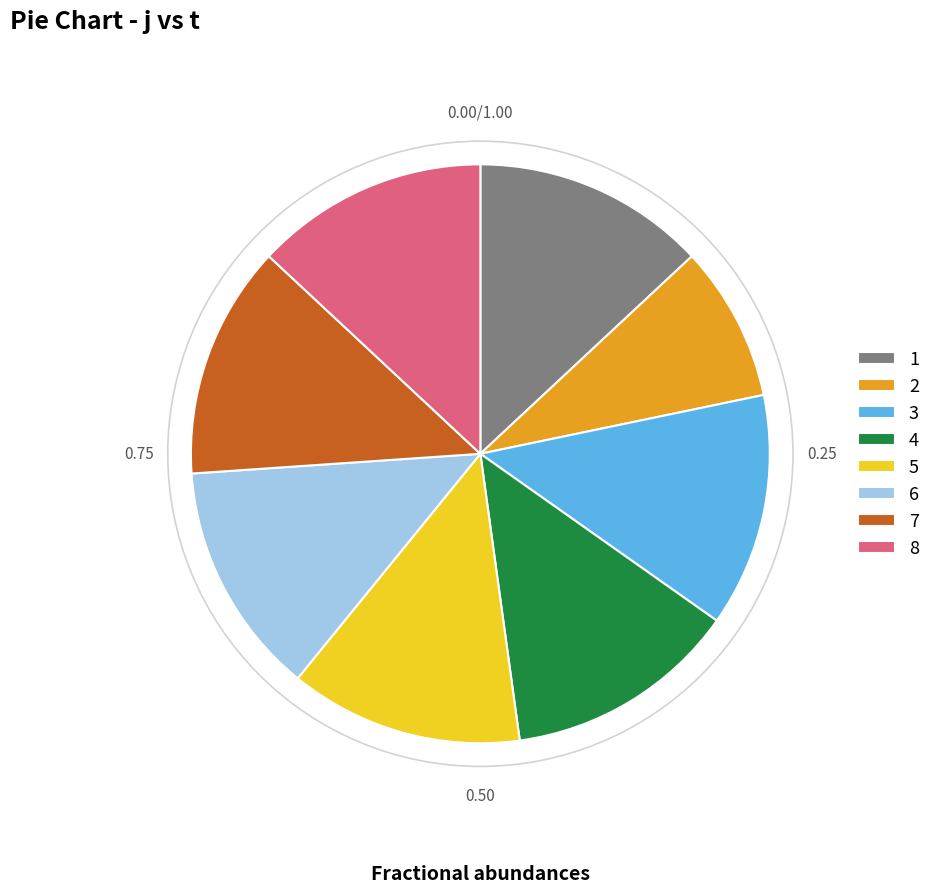

What is the ratio of the value at 8 to the value at 6?

1.0